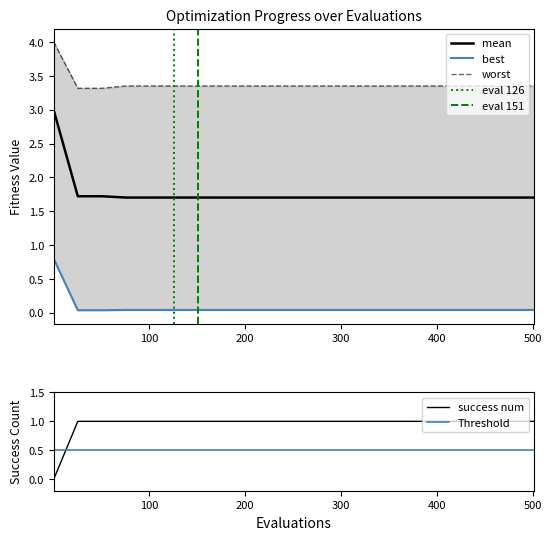

True or false: success_num and worst cross at least once.

False